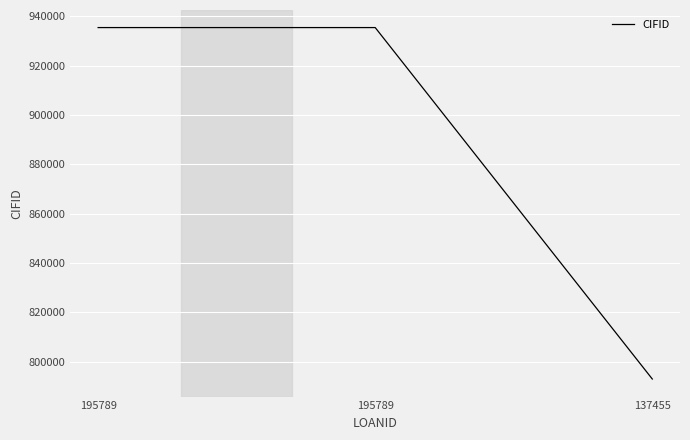

What is the smallest value displayed?

792922